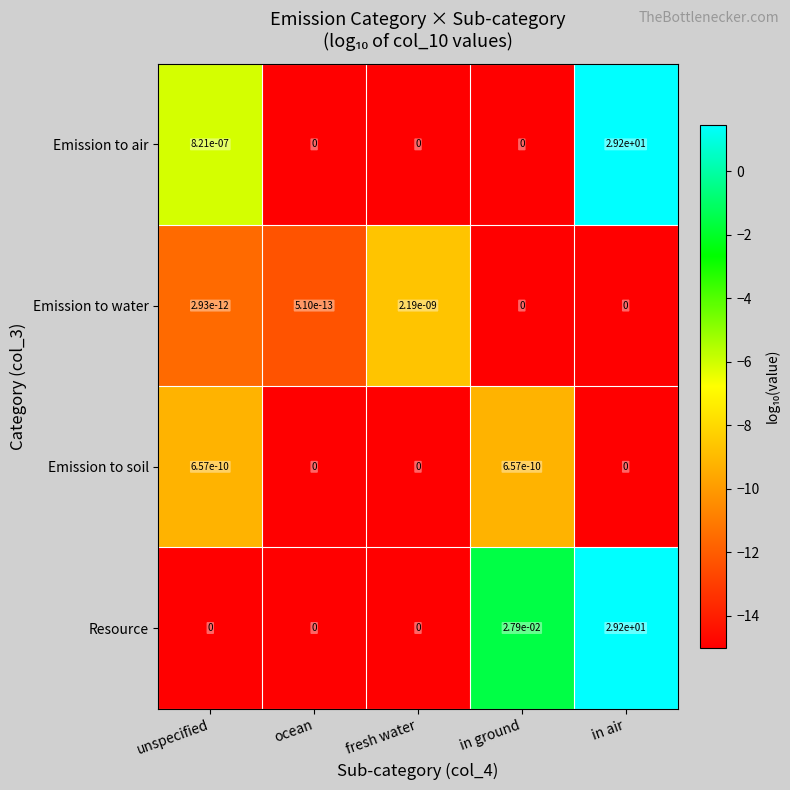

Is the value of Emission to water at in air greater than the value of Resource at in ground?

No